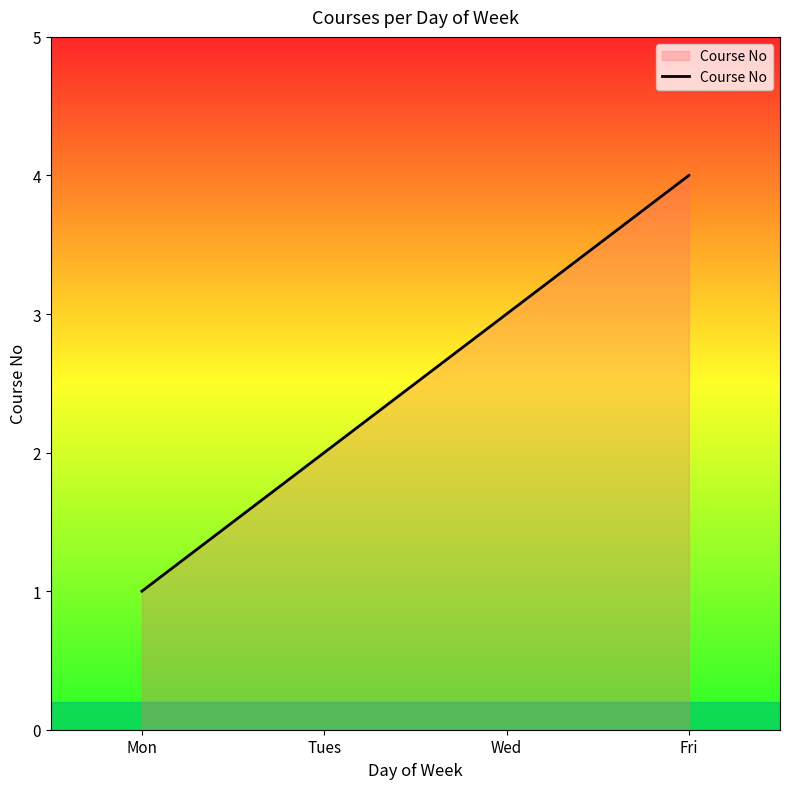

What position from the right is Tues?

3